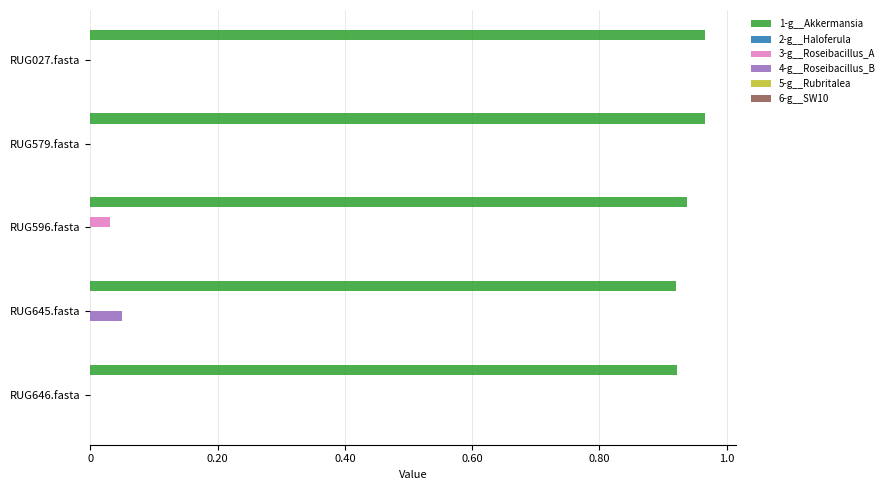

Is the value of 4-g__Roseibacillus_B at RUG596.fasta greater than the value of 1-g__Akkermansia at RUG579.fasta?

No